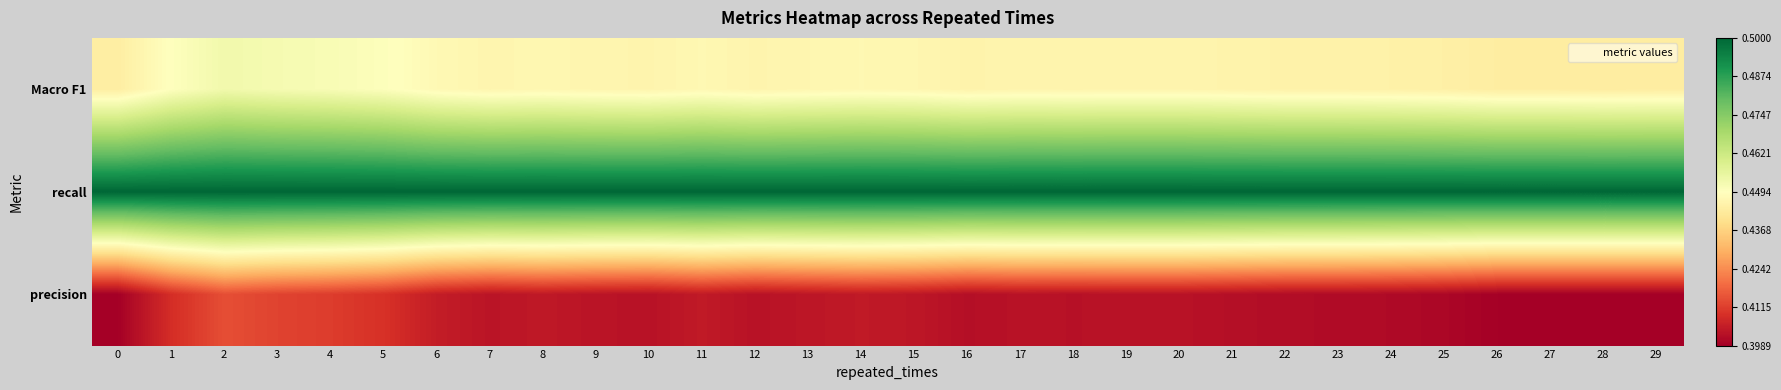

Rank the series by their average value, from highest to lowest.

recall, Macro F1, precision